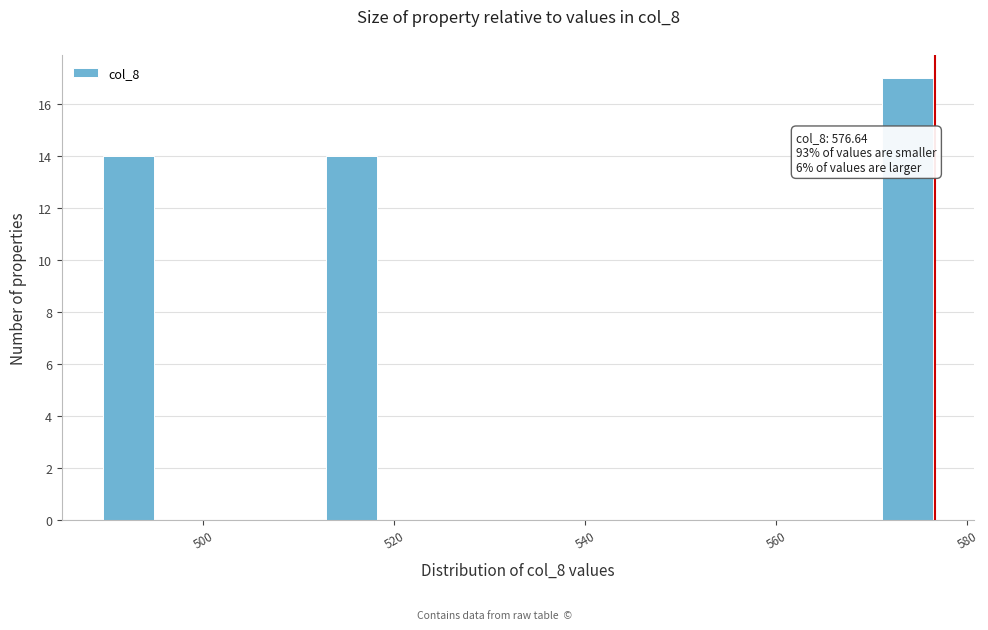

Read against the x-axis, roughly where is the centre of the tallest bar?

574